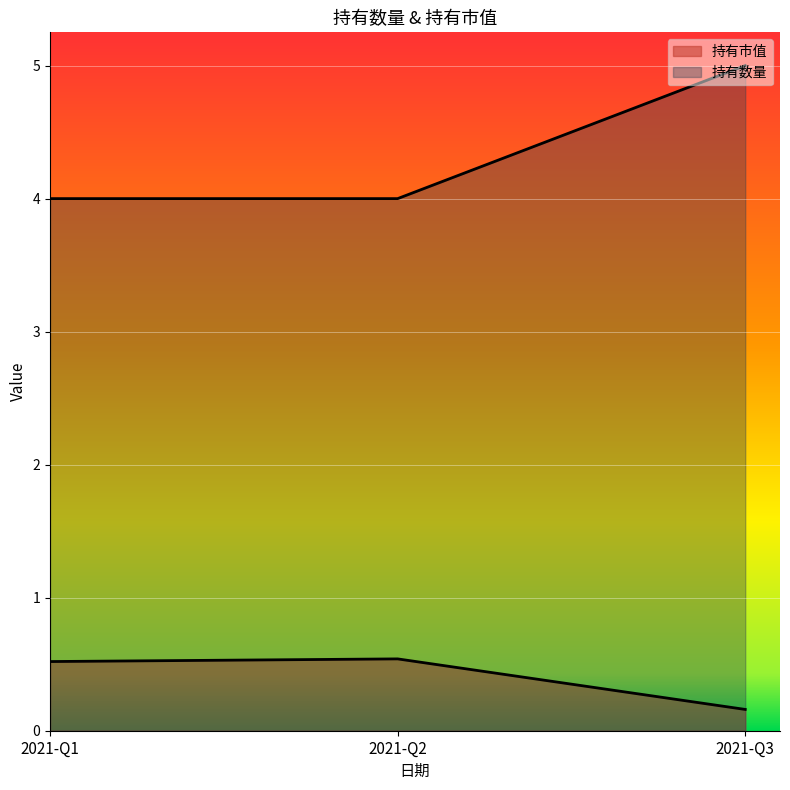

Count the 持有市值 values in the range 0 to 1.

3